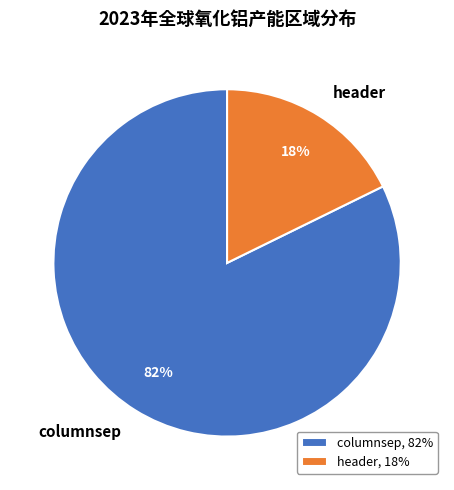

To the nearest percent, what percentage of the pie is columnsep?

82%